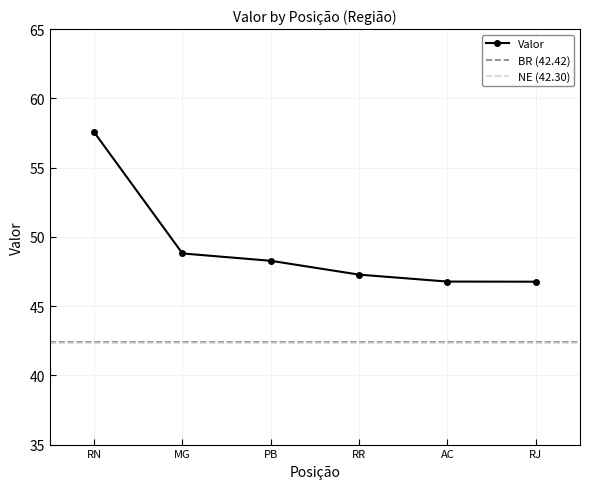

True or false: the data shows 70.5 at RJ.

False